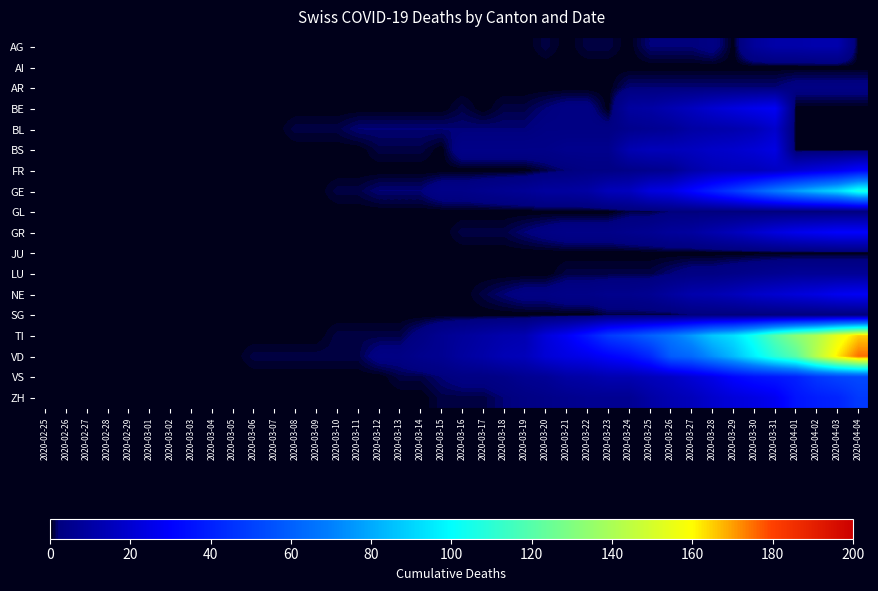

Between 2020-03-11 and 2020-03-24, which series saw the biggest shift?

TI